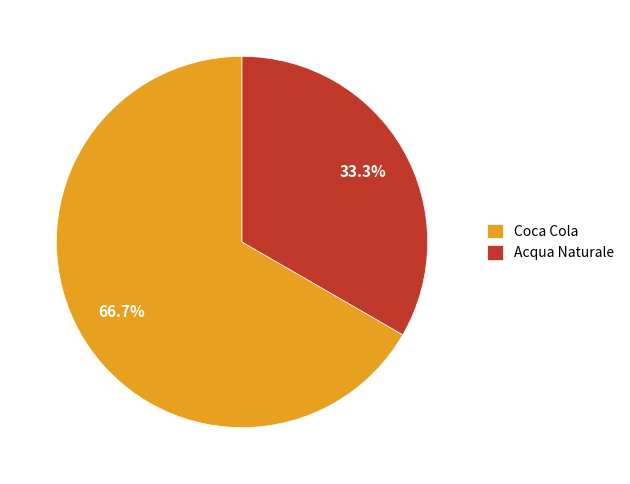

Which has a higher value, Coca Cola or Acqua Naturale?

Coca Cola